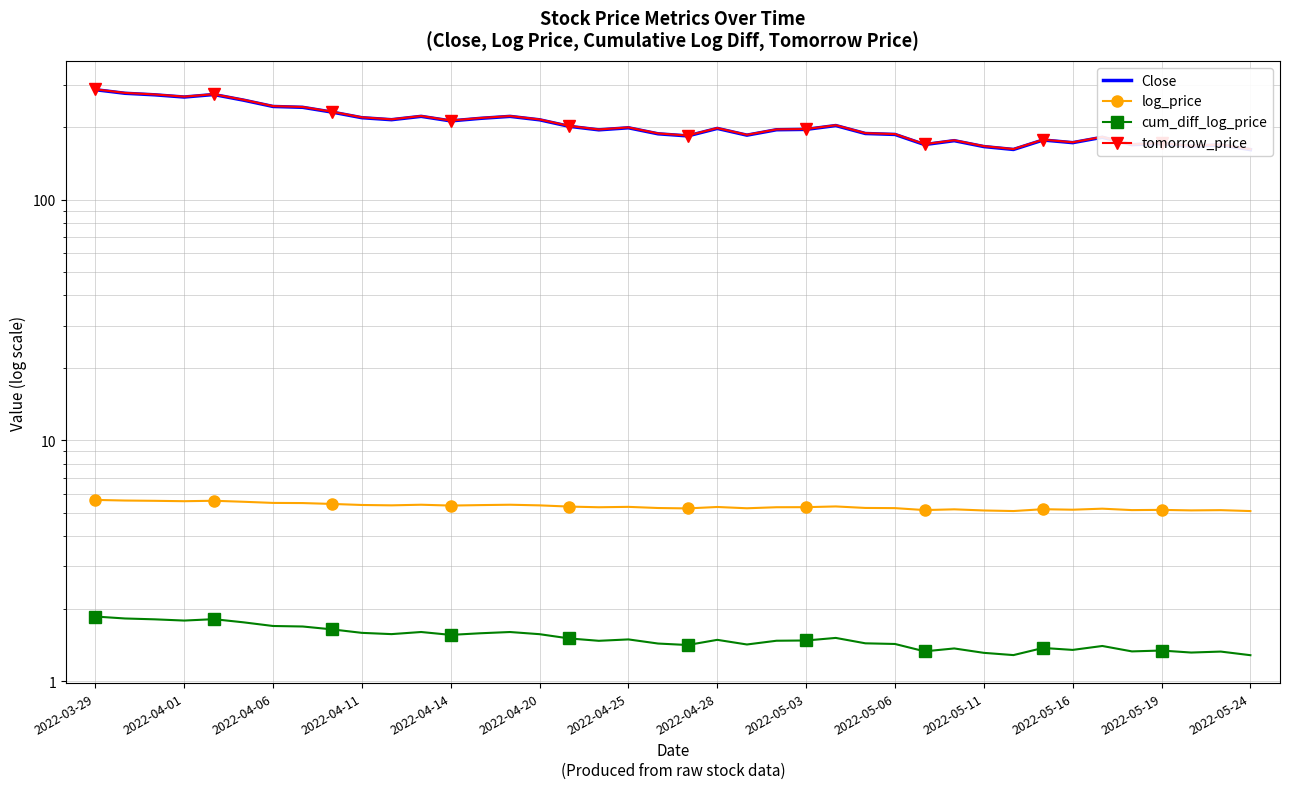

What position from the right is 25?

15